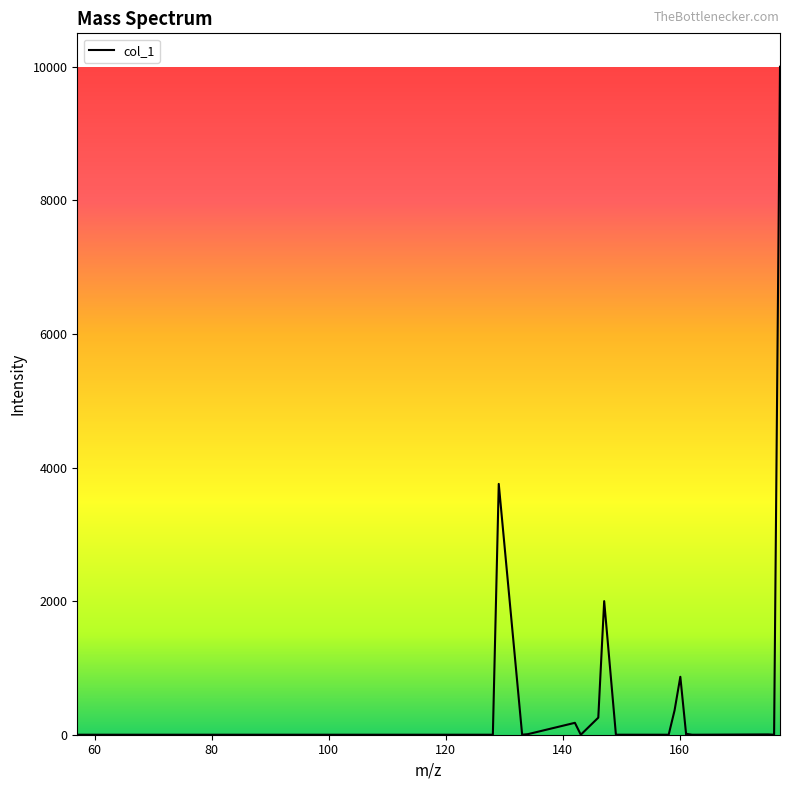

Reading left to right, what are all the values shown in this chart?

0.0	0.0	0.0	0.0	0.0	0.0	0.0	0.0	3754.8	0.4	8.9	178.1	0.0	255.6	1999.9	0.2	0.0	0.0	364.8	867.1	0.0	13.5	0.0	0.0	4.5	0.0	10000.0